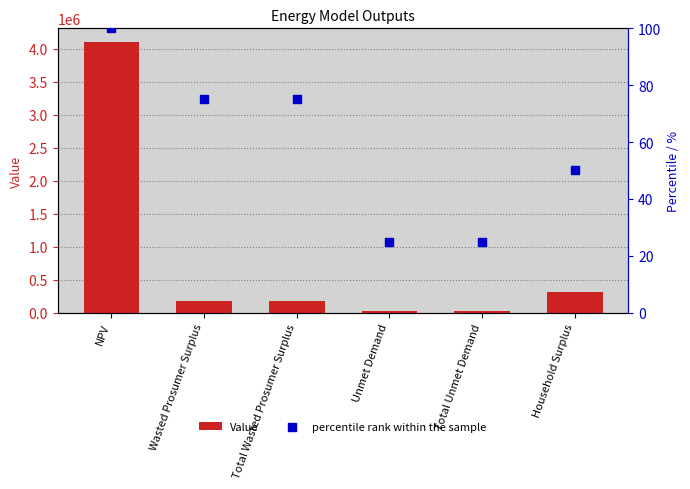

Which series has the largest Y range (max minus min)?

Value